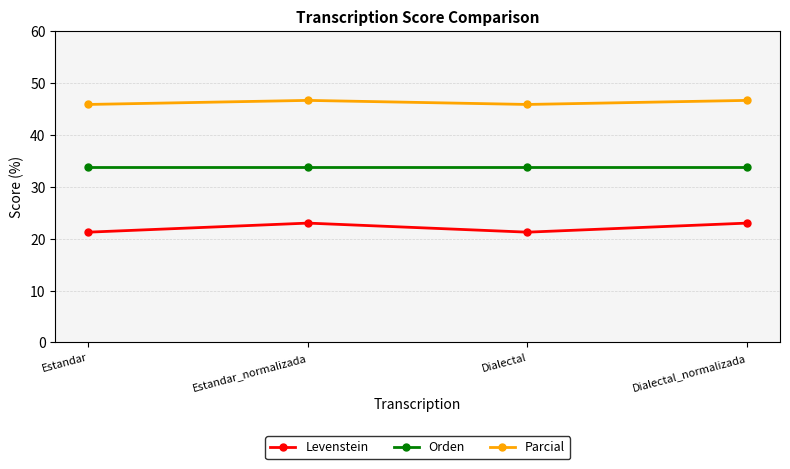

True or false: Levenstein and Parcial cross at least once.

False